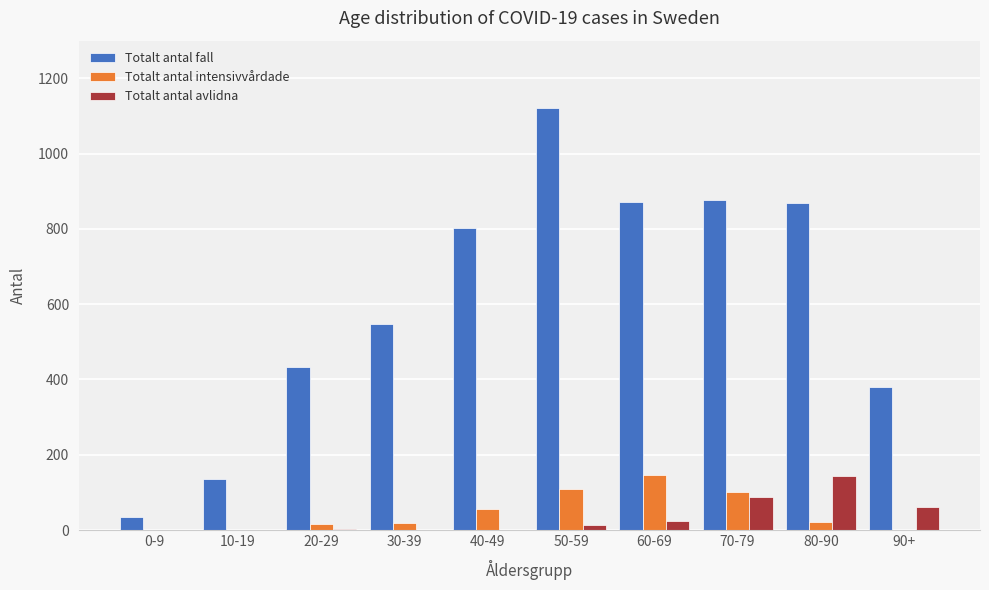

Is the value of Totalt antal fall at 90+ greater than the value of Totalt antal avlidna at 0-9?

Yes